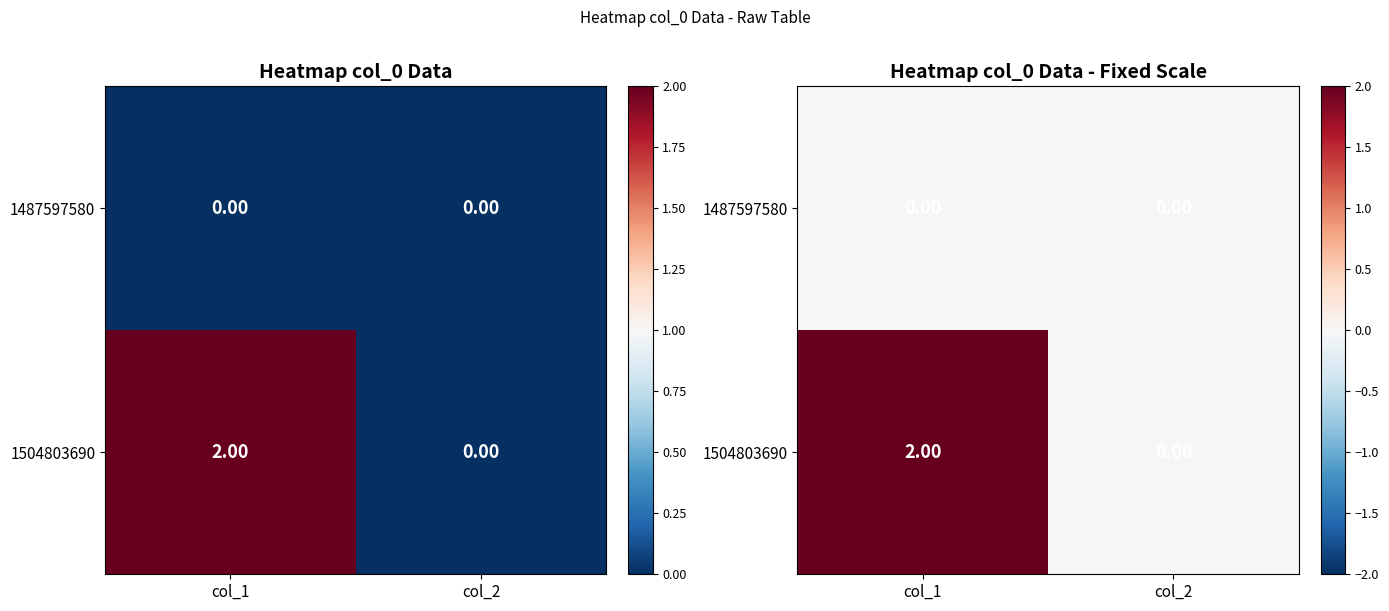

Which label corresponds to the smallest value in the chart?

col_1